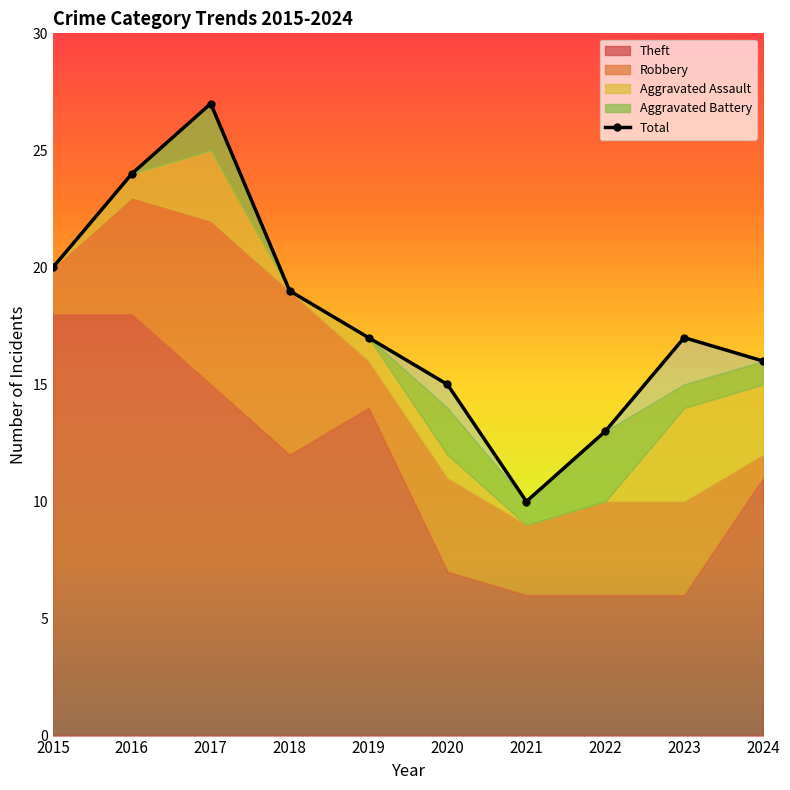

What is the change in value from 2018 to 2019?

-2